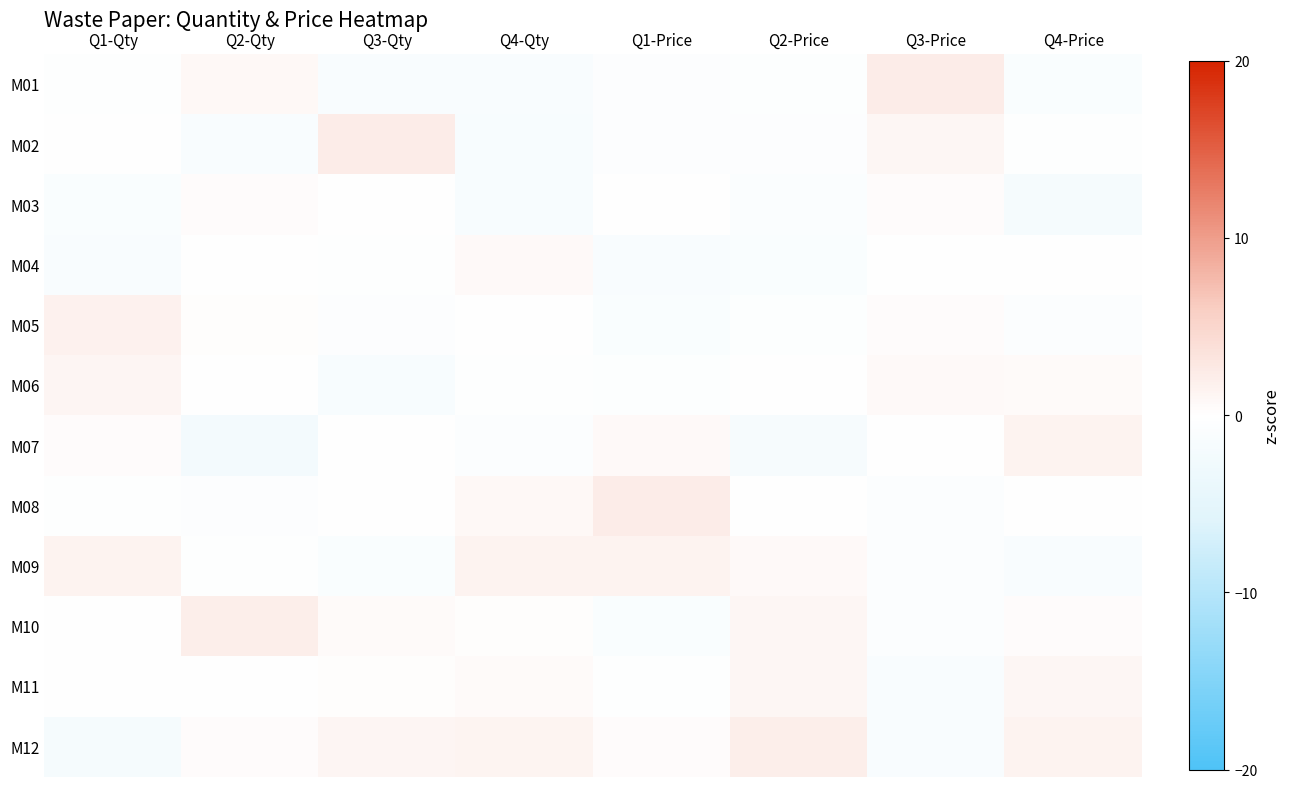

Which series has the largest range (max minus min)?

M12